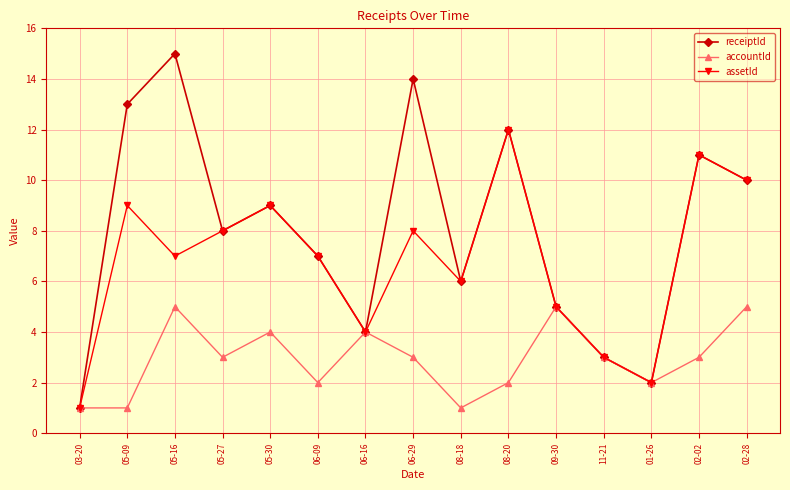

What position from the right is 03-20?

15